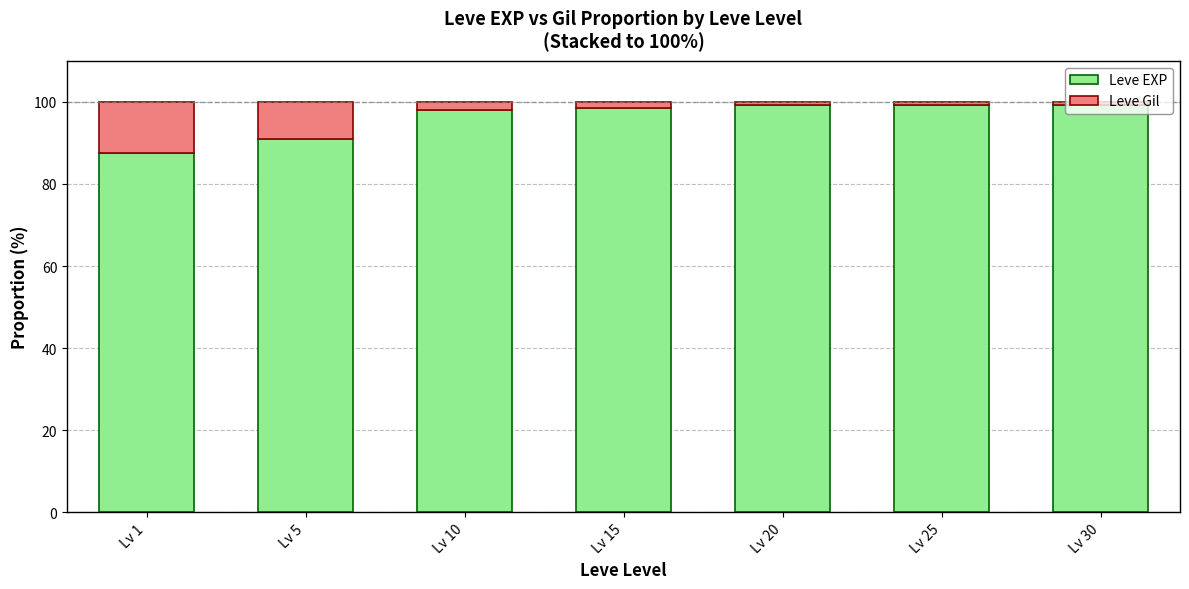

What is the total value across all series at Lv 5?

100.0